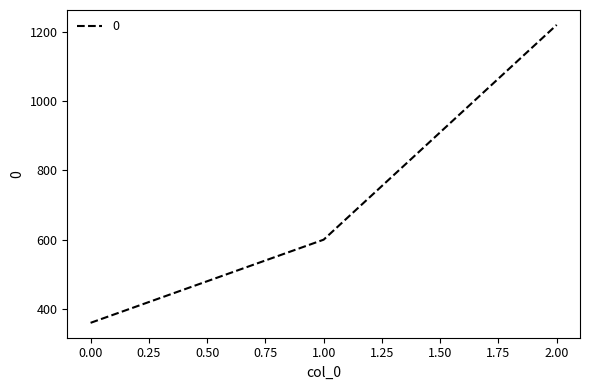

What value does the data have at 1.00?

600